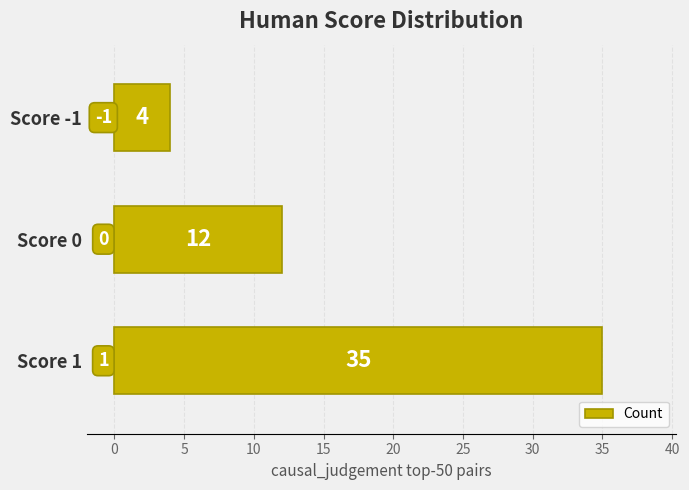

What is the change in value from Score 0 to Score -1?

-8